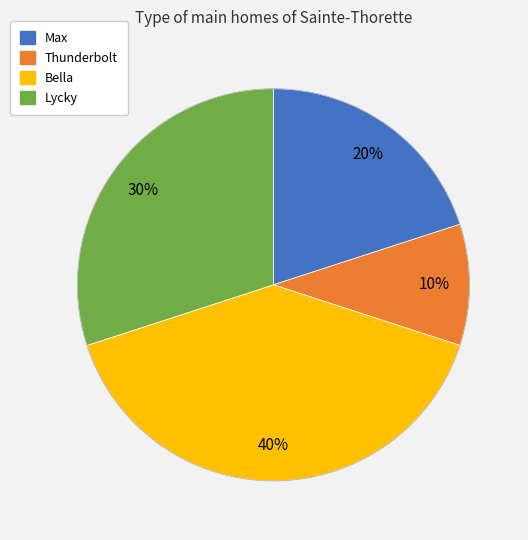

Which slice is the largest?

Bella